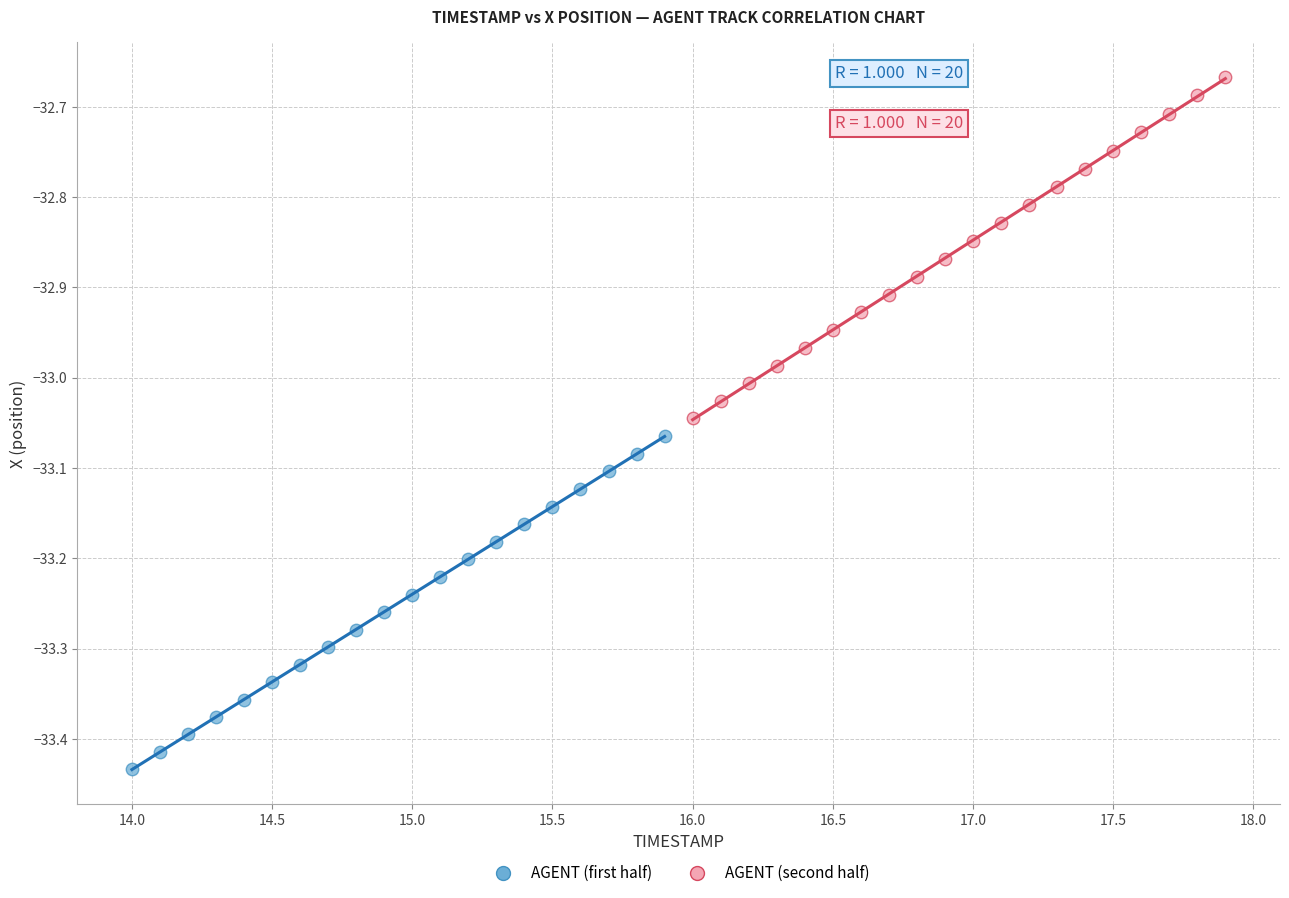

Which series reaches the maximum Y coordinate?

AGENT (second half)